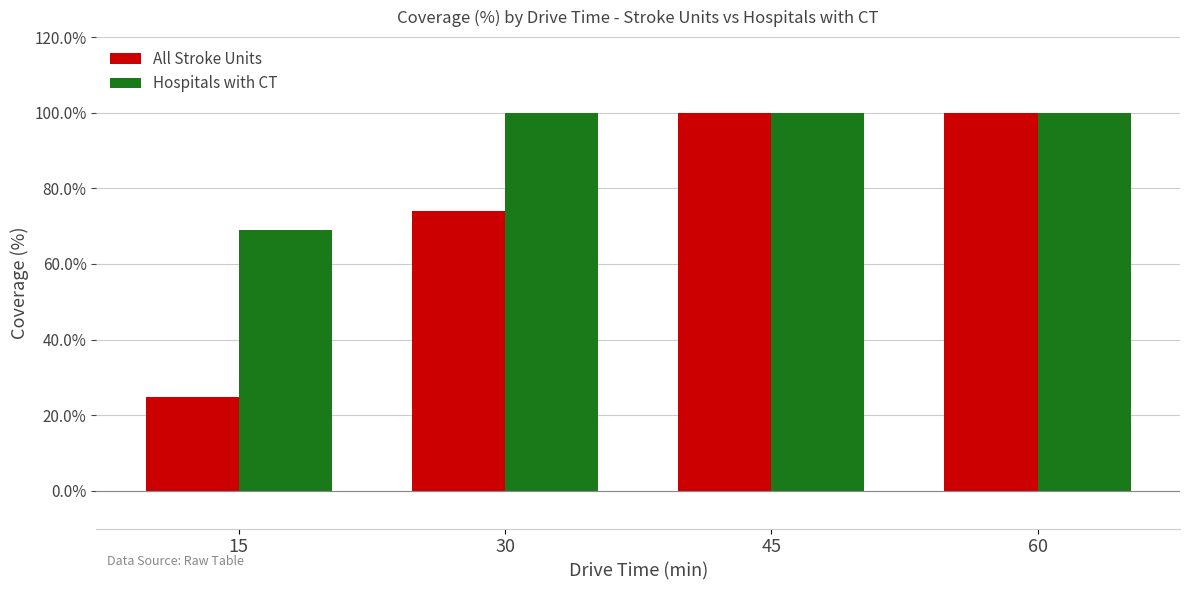

What is the difference between the maximum and minimum values in the Hospitals with CT series?

31.1